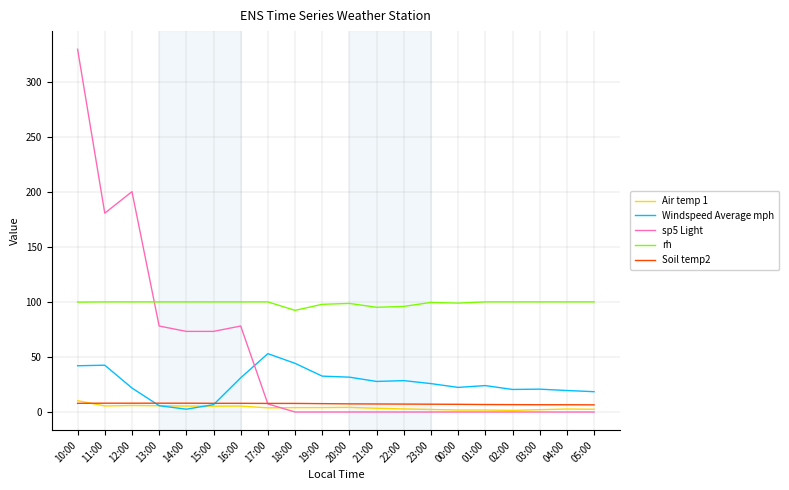

What is the highest value of the Air temp 1 series?

10.3